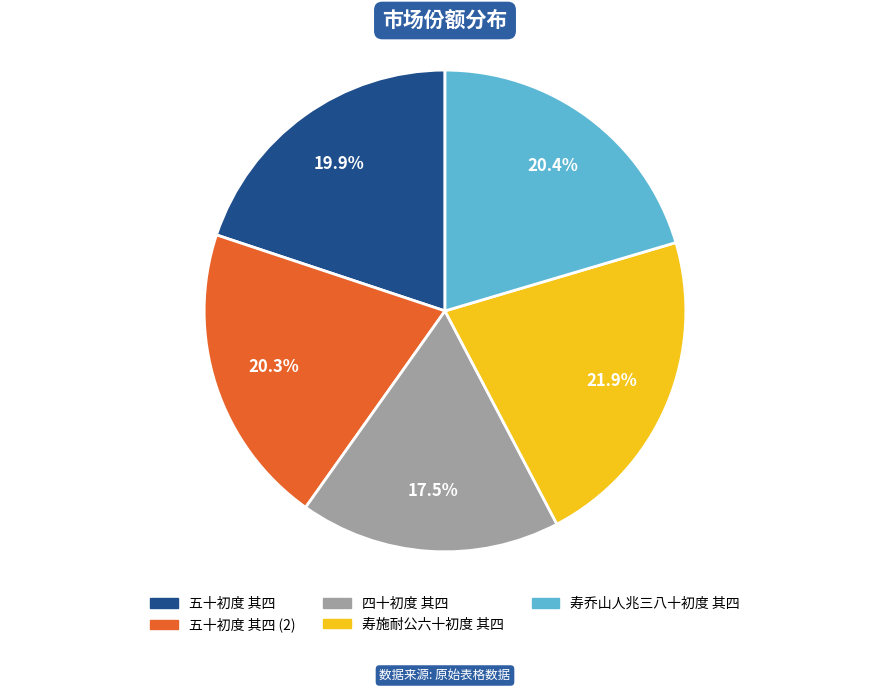

Is there a majority slice in this chart?

No